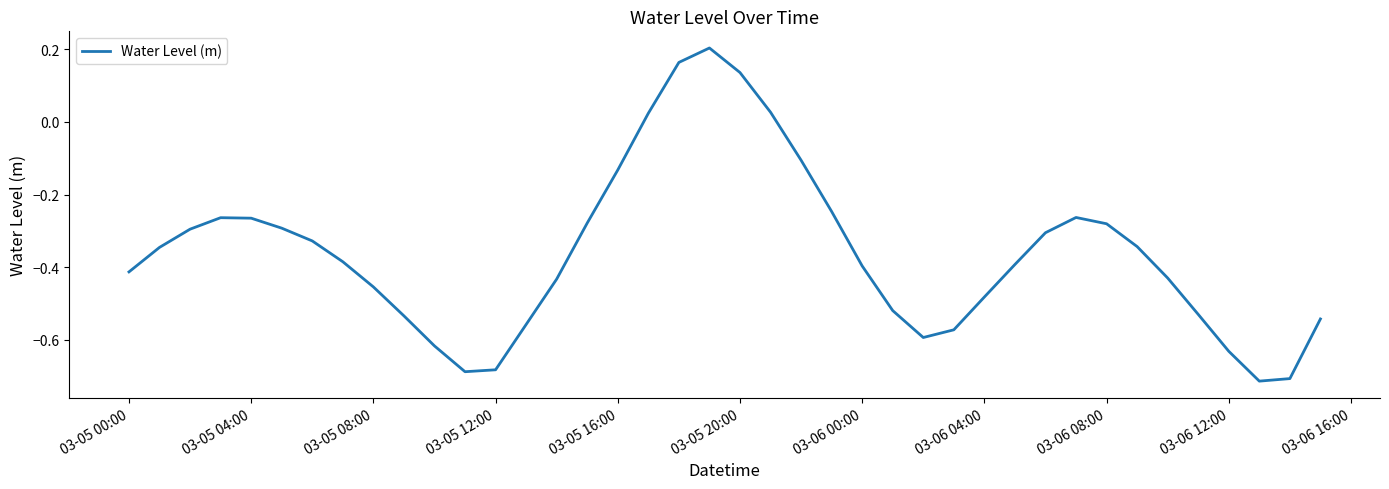

What is the difference between the maximum and minimum values?

0.9